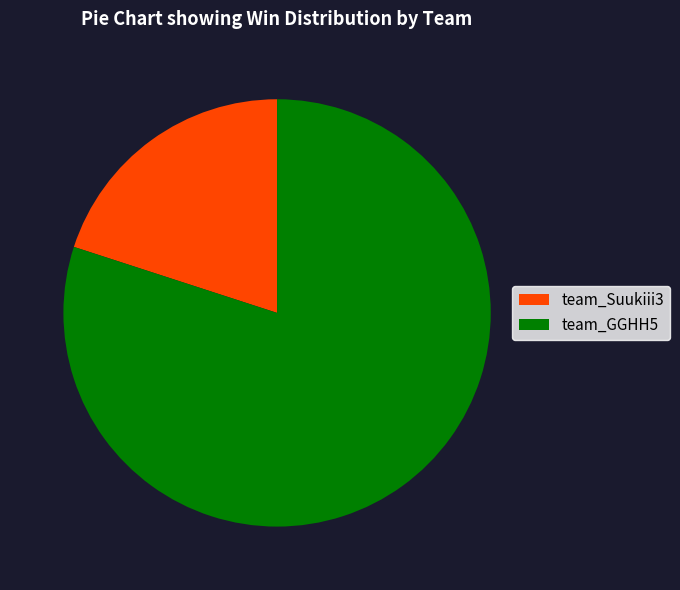

Do team_Suukiii3 and team_GGHH5 together represent more than half of the pie?

Yes